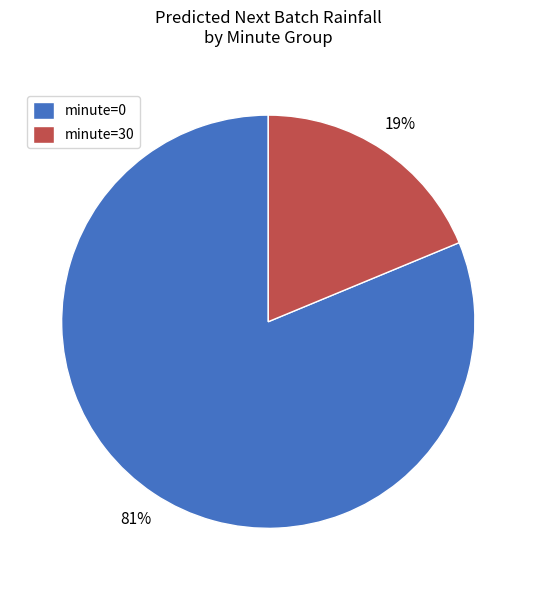

Which category accounts for the majority?

minute=0